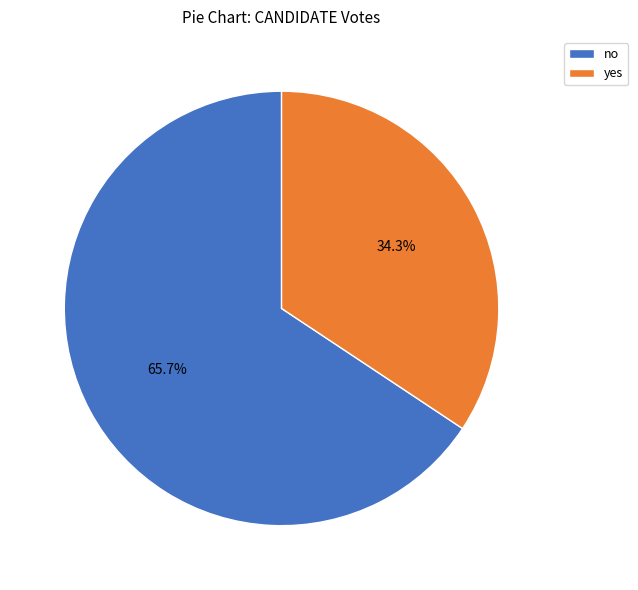

To the nearest percent, what is the combined percentage of no and yes?

100%